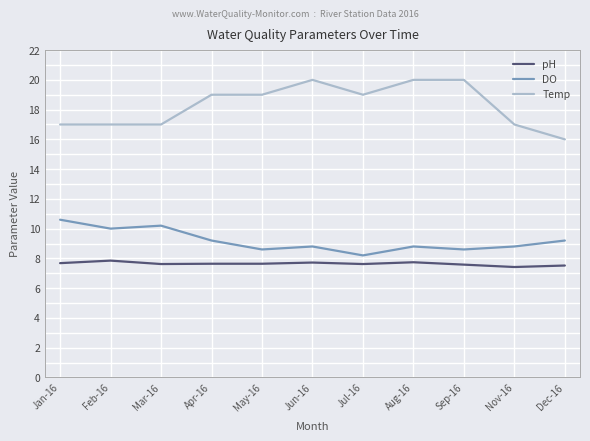

What is the spread (max minus min) of values at May-16?

11.4